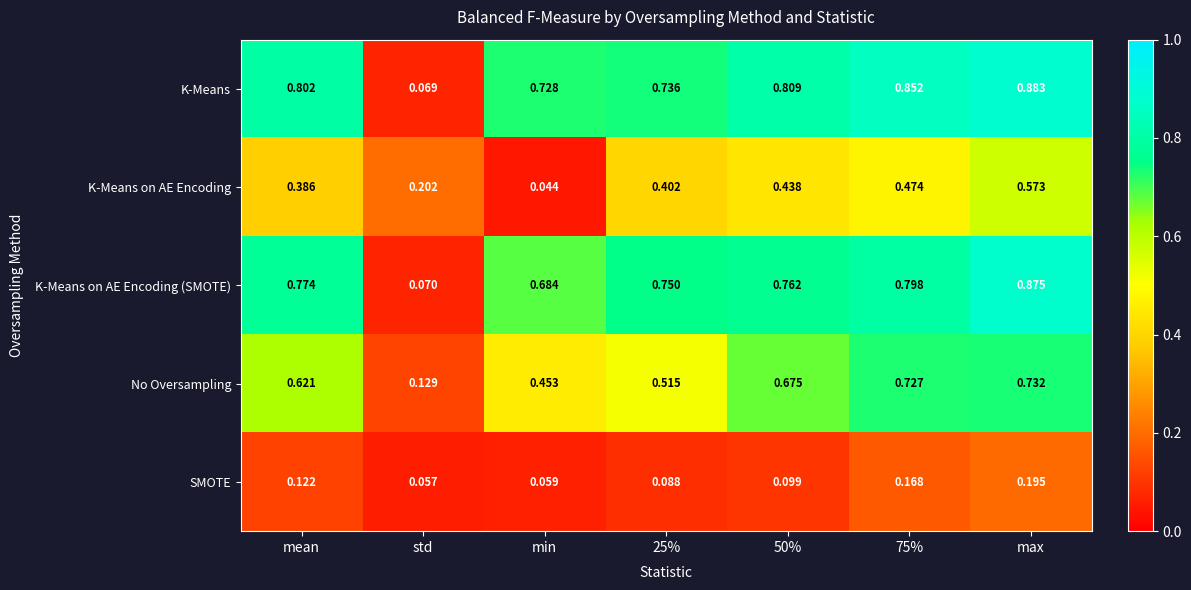

Is the value of K-Means at mean greater than the value of K-Means on AE Encoding (SMOTE) at 50%?

Yes